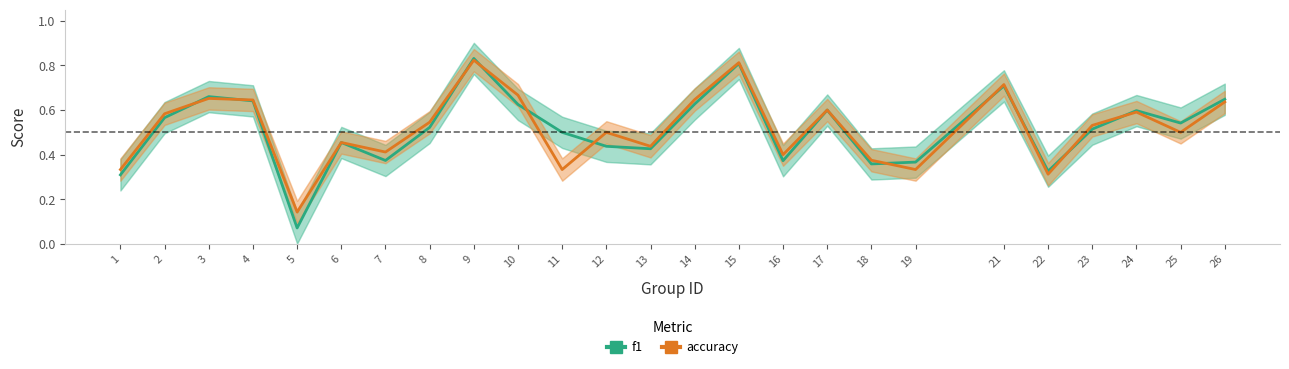

True or false: f1 has a value of 0.9 at 23.

False